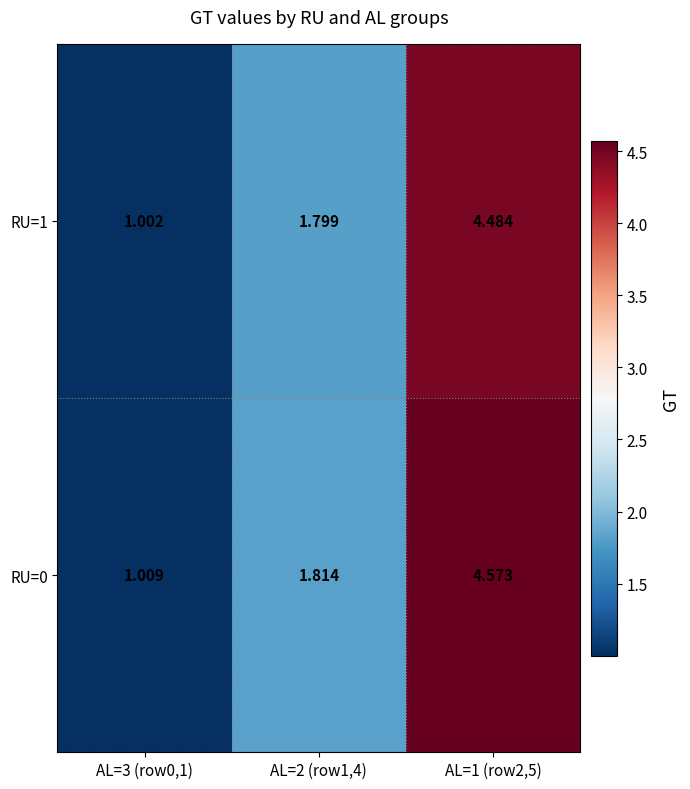

Reading left to right, transcribe all the data shown in this chart.

RU=0: AL=3 (row0,1)=1.0	AL=2 (row1,4)=1.8	AL=1 (row2,5)=4.6
RU=1: AL=3 (row0,1)=1.0	AL=2 (row1,4)=1.8	AL=1 (row2,5)=4.5